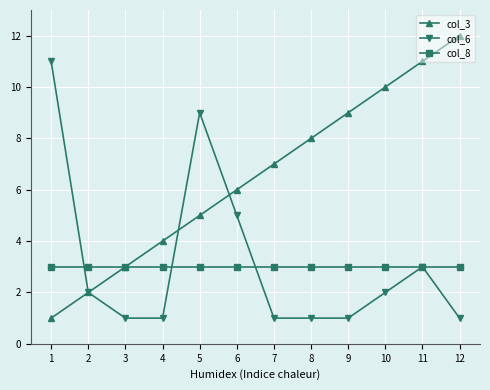

What is the difference between the highest and lowest values at 8?

7